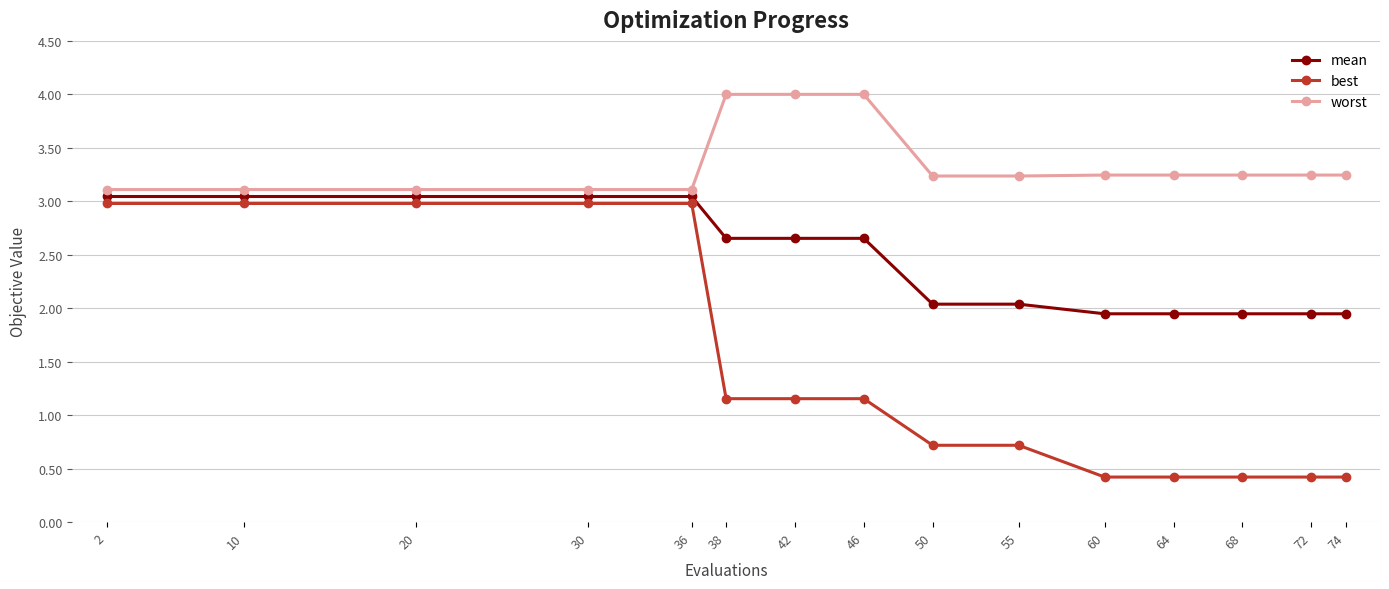

What is the smallest value displayed?

0.4